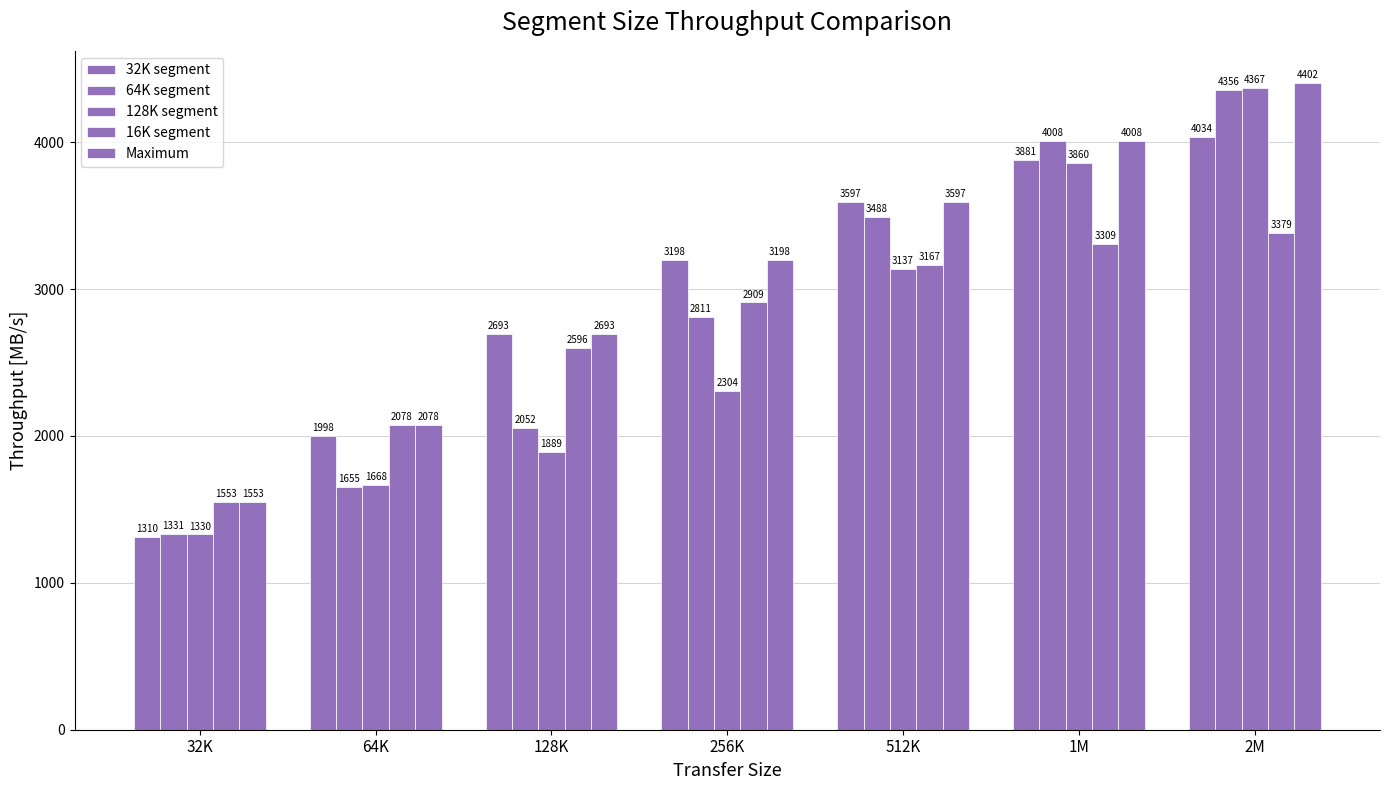

What is the difference between the maximum and minimum values in the 128K segment series?

3037.2